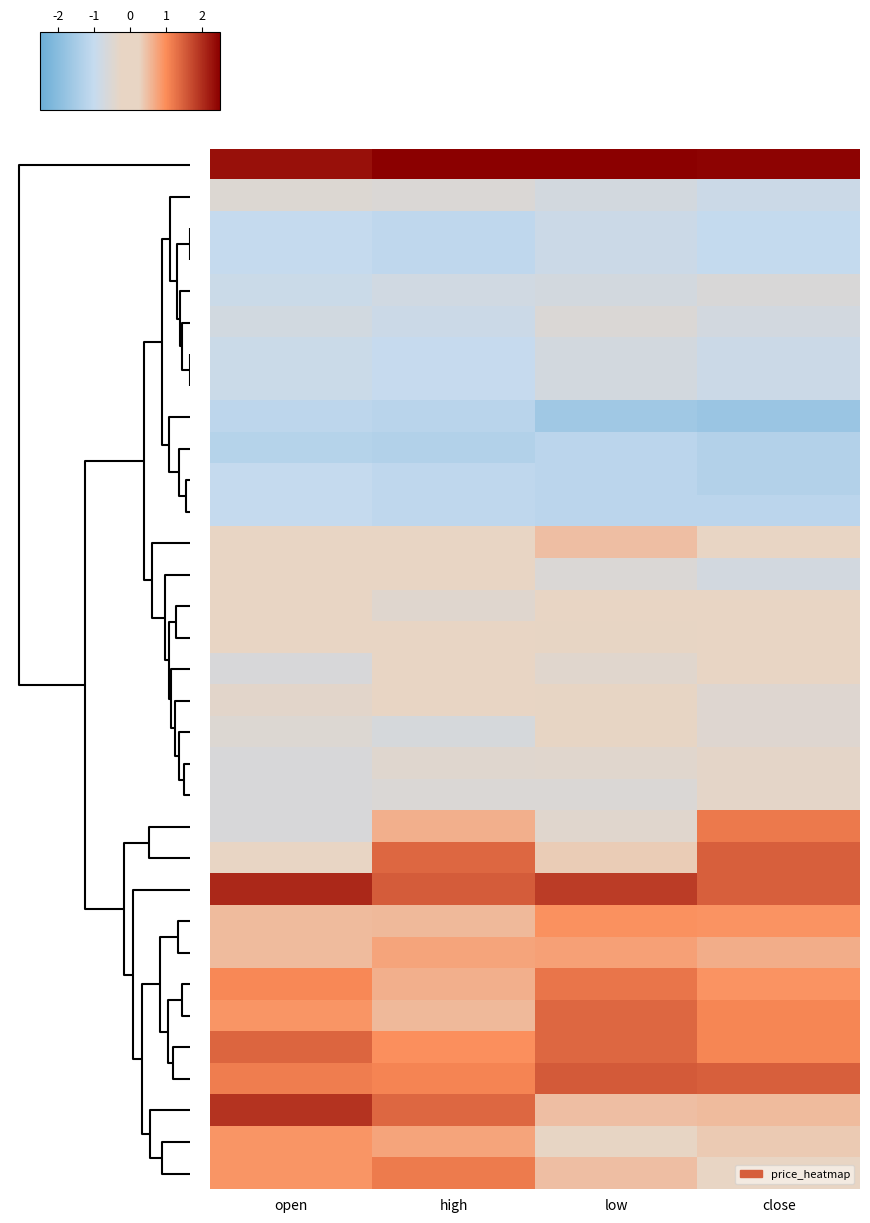

At which category does the chart reach its minimum across all series?

close